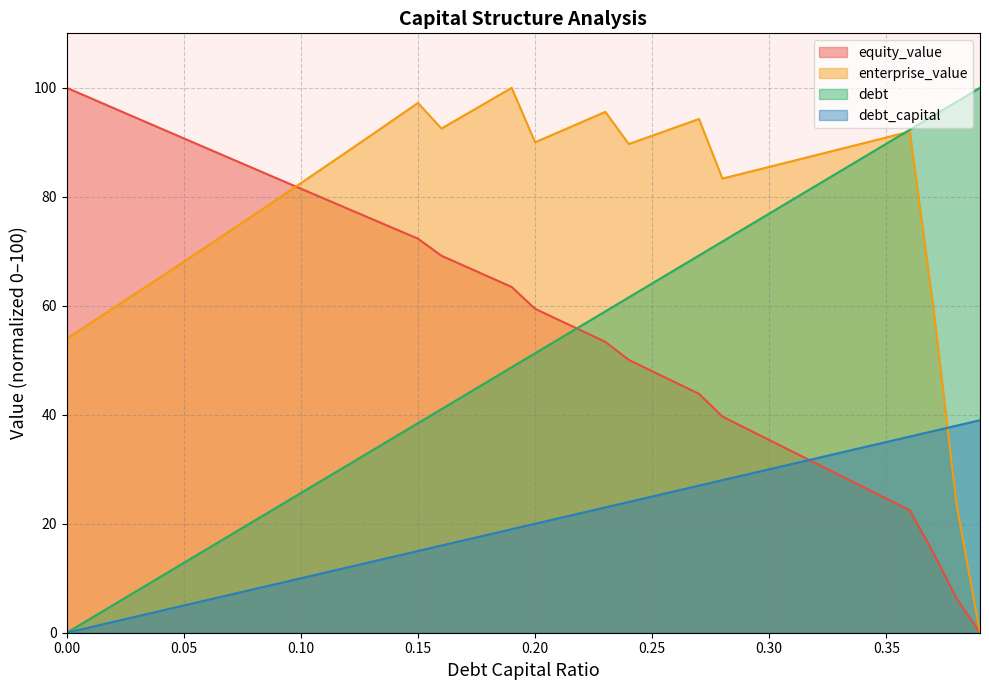

How many data points in equity_value are less than 63?

20